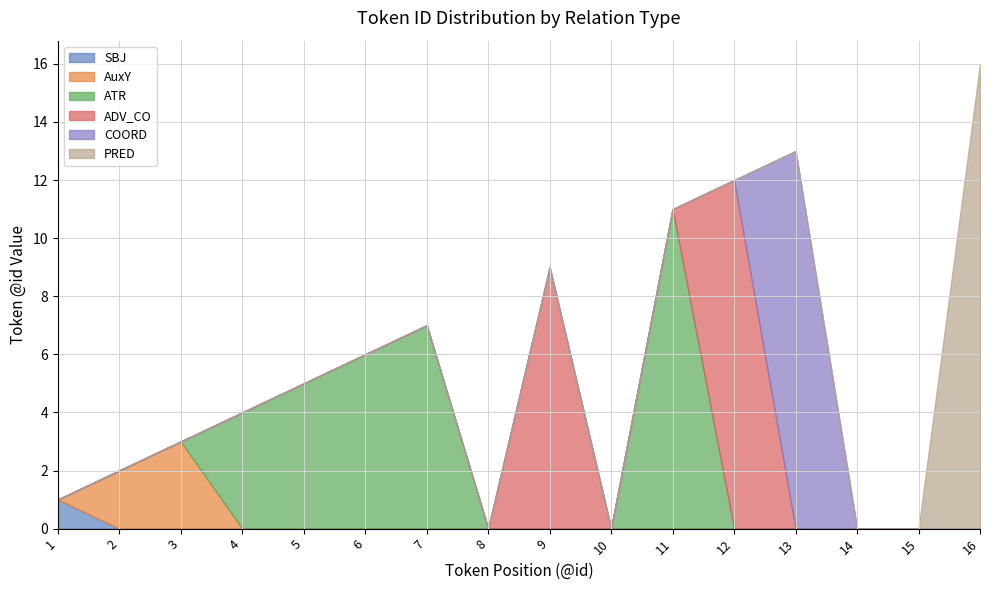

Reading left to right, transcribe all the data shown in this chart.

SBJ: 1=1	2=0	3=0	4=0	5=0	6=0	7=0	8=0	9=0	10=0	11=0	12=0	13=0	14=0	15=0	16=0
AuxY: 1=0	2=2	3=3	4=0	5=0	6=0	7=0	8=0	9=0	10=0	11=0	12=0	13=0	14=0	15=0	16=0
ATR: 1=0	2=0	3=0	4=4	5=5	6=6	7=7	8=0	9=0	10=0	11=11	12=0	13=0	14=0	15=0	16=0
ADV_CO: 1=0	2=0	3=0	4=0	5=0	6=0	7=0	8=0	9=9	10=0	11=0	12=12	13=0	14=0	15=0	16=0
COORD: 1=0	2=0	3=0	4=0	5=0	6=0	7=0	8=0	9=0	10=0	11=0	12=0	13=13	14=0	15=0	16=0
PRED: 1=0	2=0	3=0	4=0	5=0	6=0	7=0	8=0	9=0	10=0	11=0	12=0	13=0	14=0	15=0	16=16